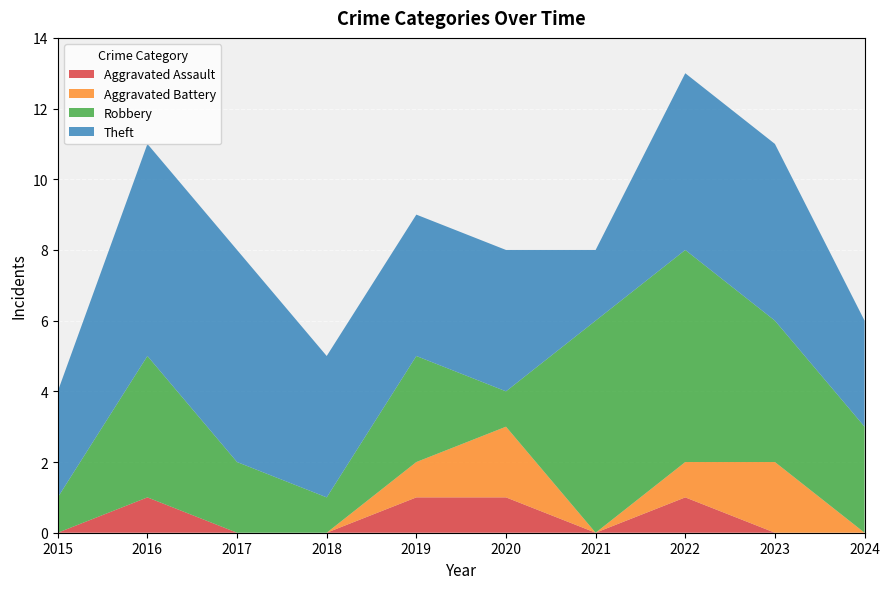

Reading right to left, extract all data points from this chart.

Aggravated Assault: 2024=0	2023=0	2022=1	2021=0	2020=1	2019=1	2018=0	2017=0	2016=1	2015=0
Aggravated Battery: 2024=0	2023=2	2022=1	2021=0	2020=2	2019=1	2018=0	2017=0	2016=0	2015=0
Robbery: 2024=3	2023=4	2022=6	2021=6	2020=1	2019=3	2018=1	2017=2	2016=4	2015=1
Theft: 2024=3	2023=5	2022=5	2021=2	2020=4	2019=4	2018=4	2017=6	2016=6	2015=3